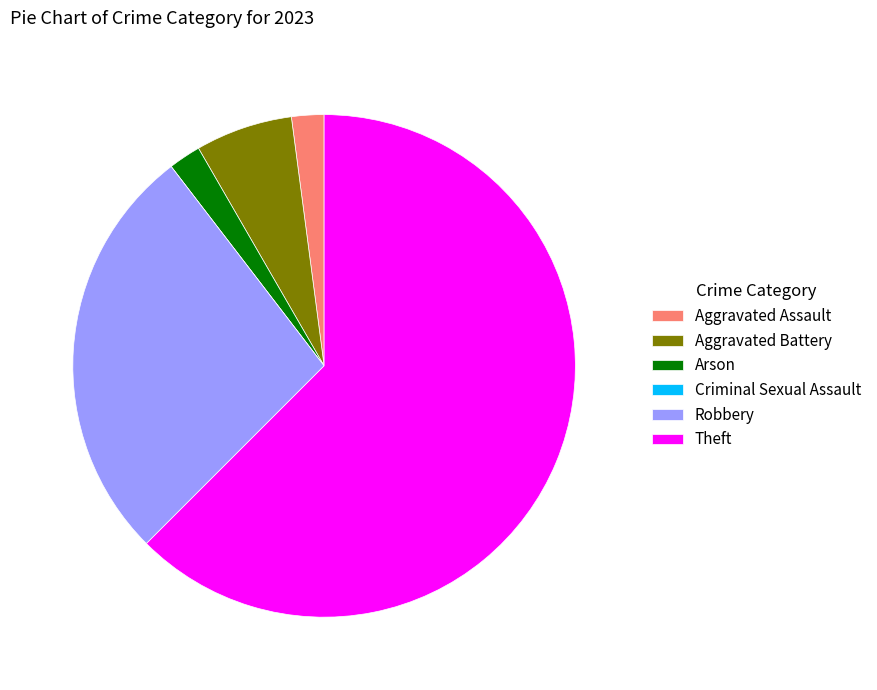

Approximately how many times larger is the value at Theft compared to Aggravated Battery?

10.0